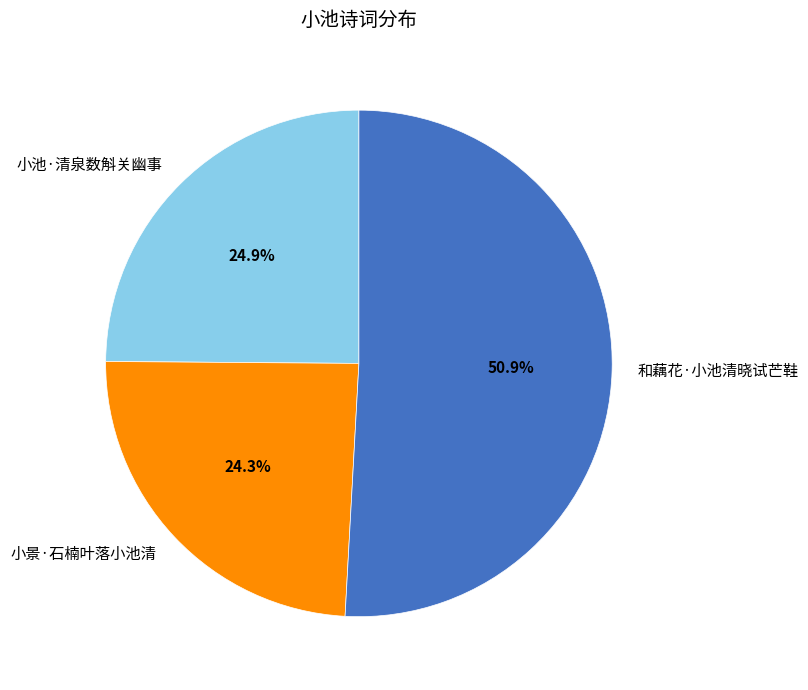

Which category has the biggest portion of the pie?

和藕花·小池清晓试芒鞋